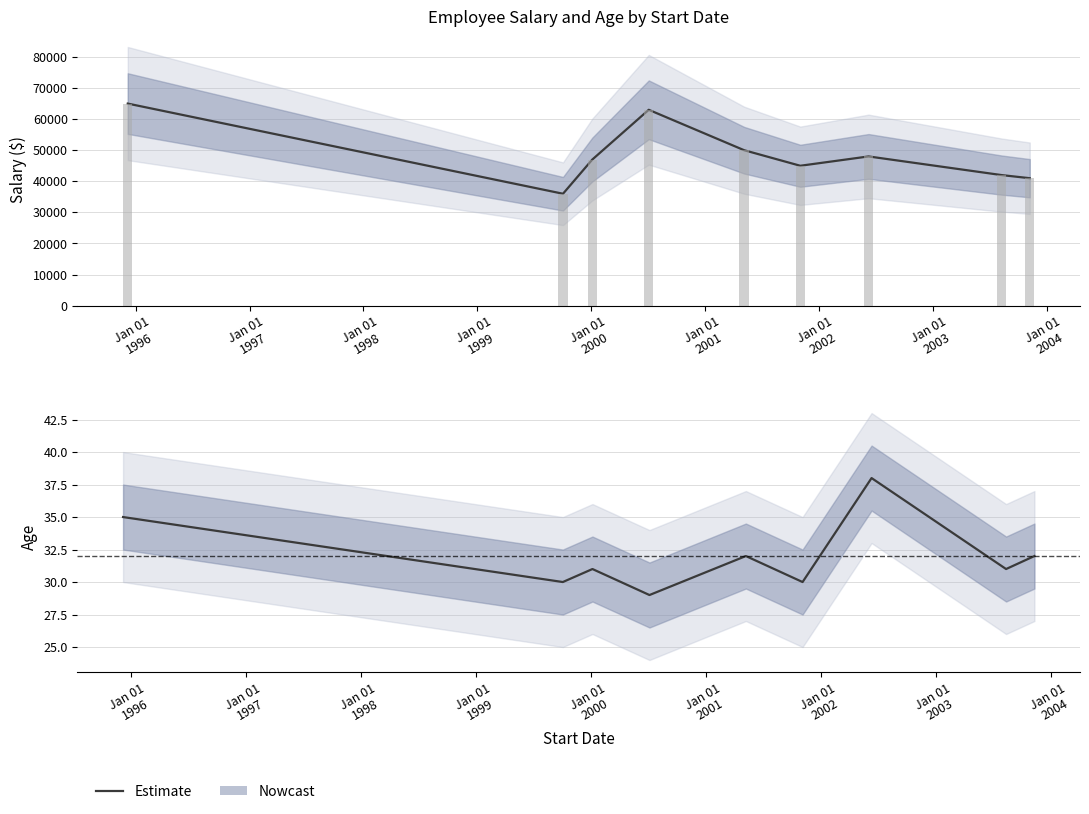

Reading left to right, what are all the values shown in this chart?

35	30	31	29	32	30	38	31	32